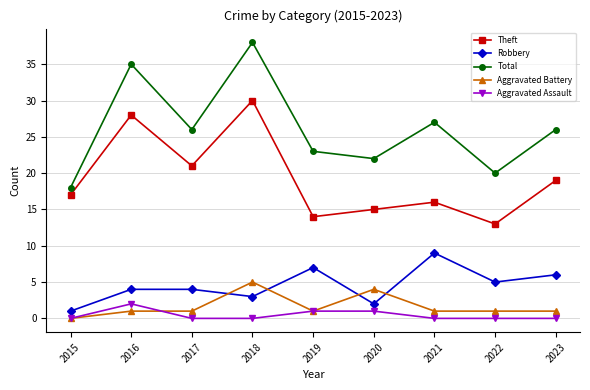

Which series has the widest spread of values?

Total